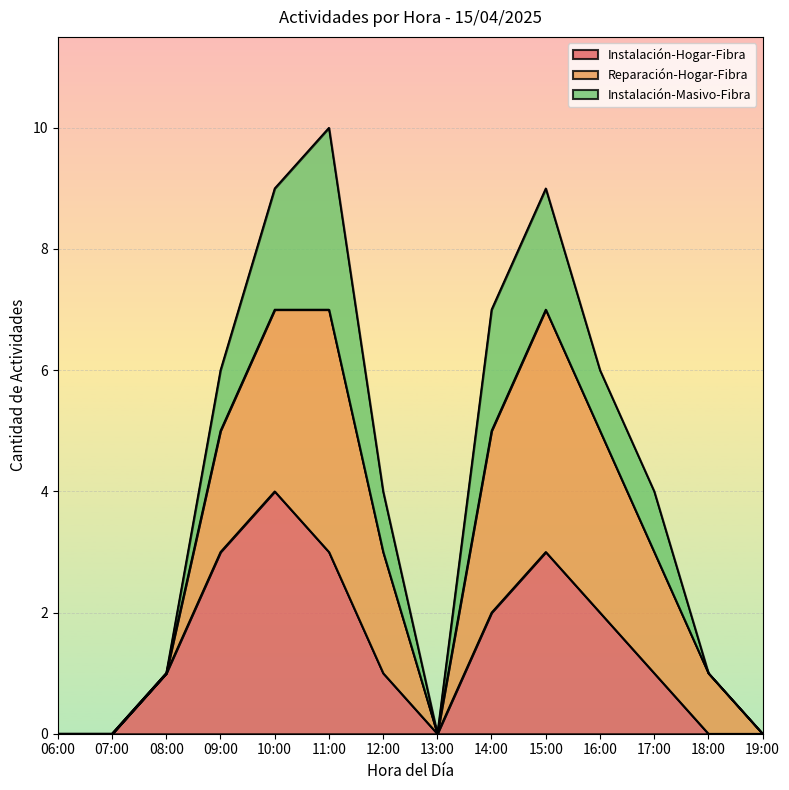

At which category is the sum across all series the highest?

11:00